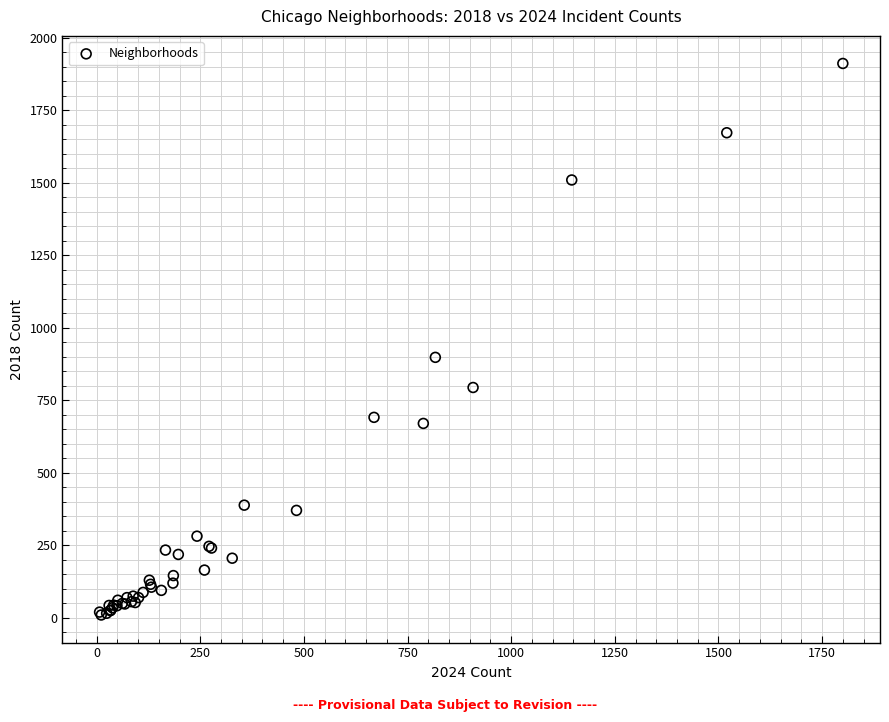

What Y value in the scatter plot is closest to 960?

898